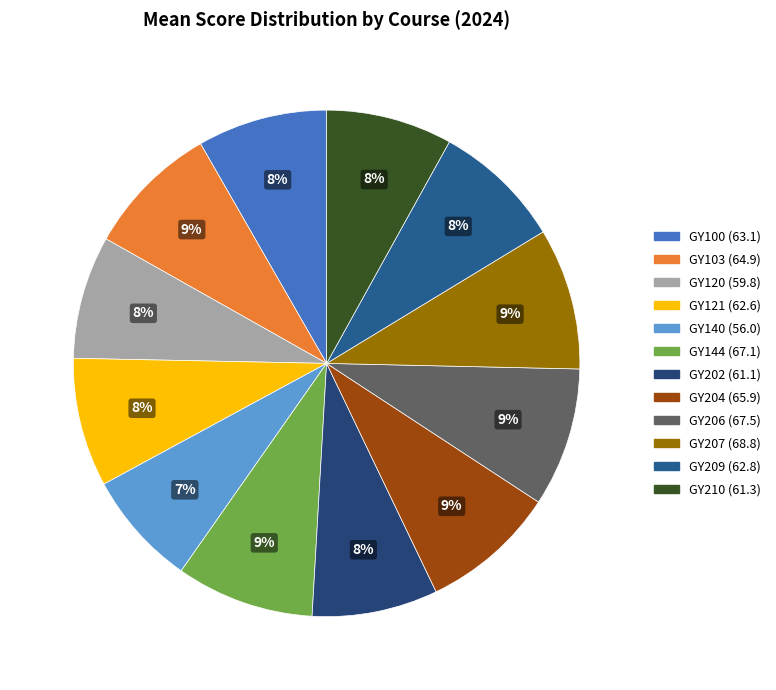

What is the smallest slice in the pie chart?

GY140 (56.0)